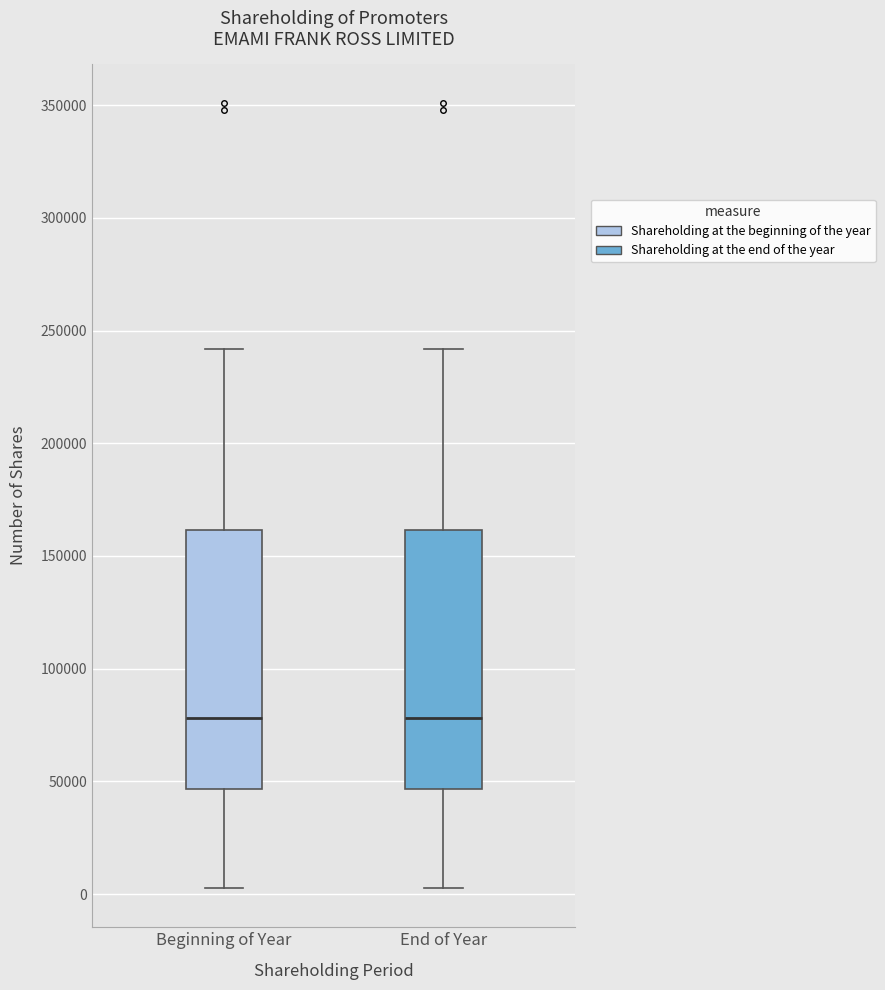

Reading left to right, read every box against the y-axis: the position of its median line, the range the box covers, and the ends of its whiskers. The values are not printed on the chart, so give them approximately, as read against the axis.

Beginning of Year: median 80000, box 45000 to 160000, whiskers 5000 to 240000
End of Year: median 80000, box 45000 to 160000, whiskers 5000 to 240000